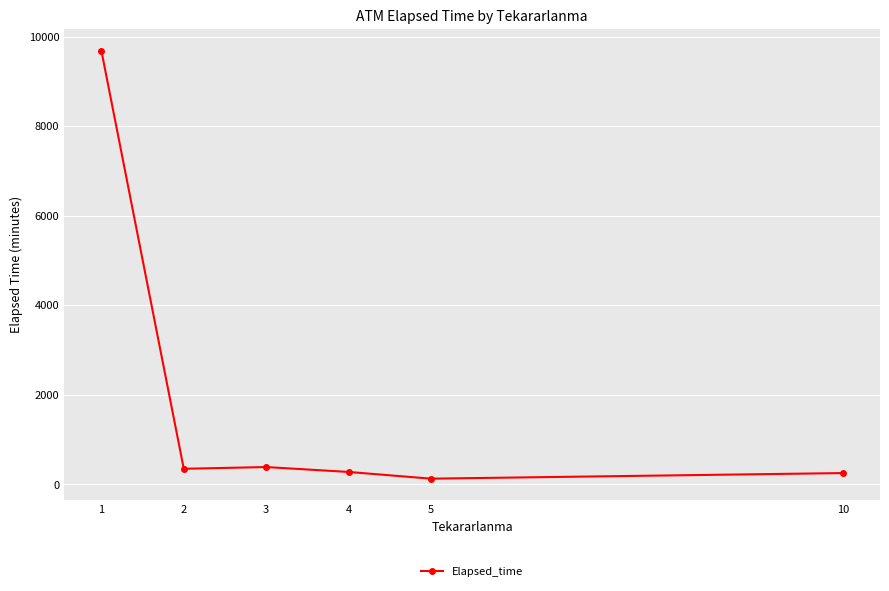

How many series are shown in this chart?

1